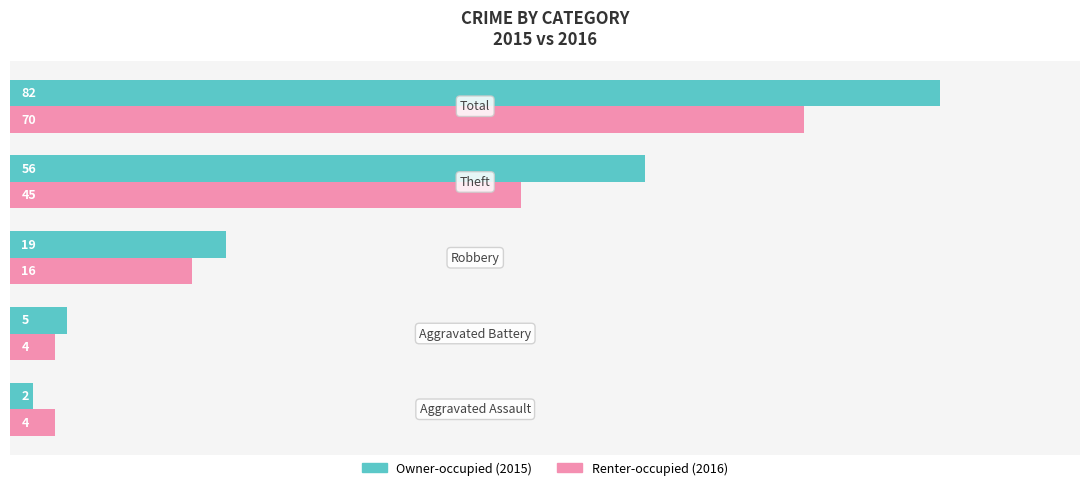

What is the sum of all Owner-occupied (2015) values?

164